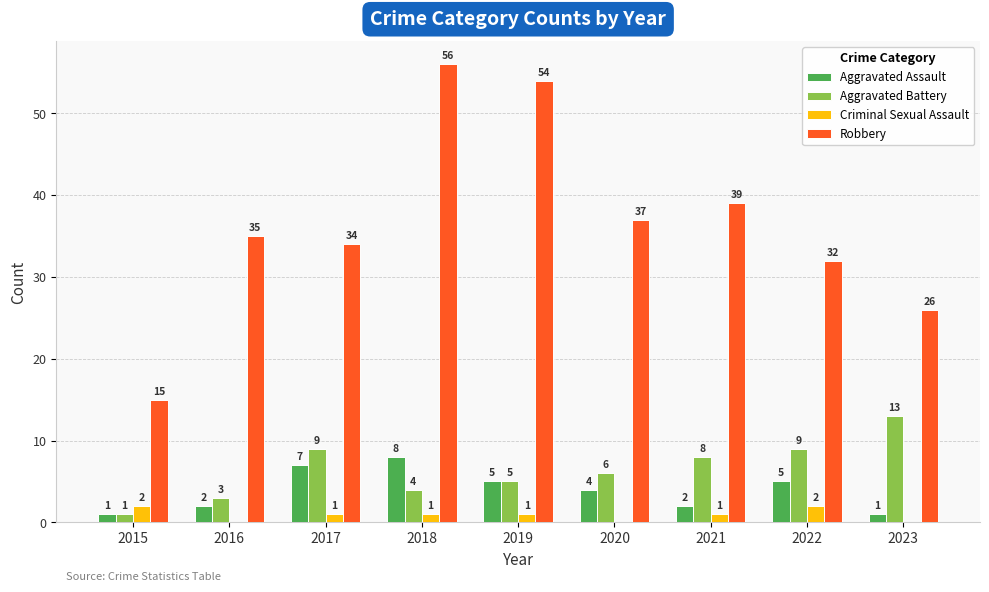

True or false: Aggravated Battery has a value of 8 at 2021.

True